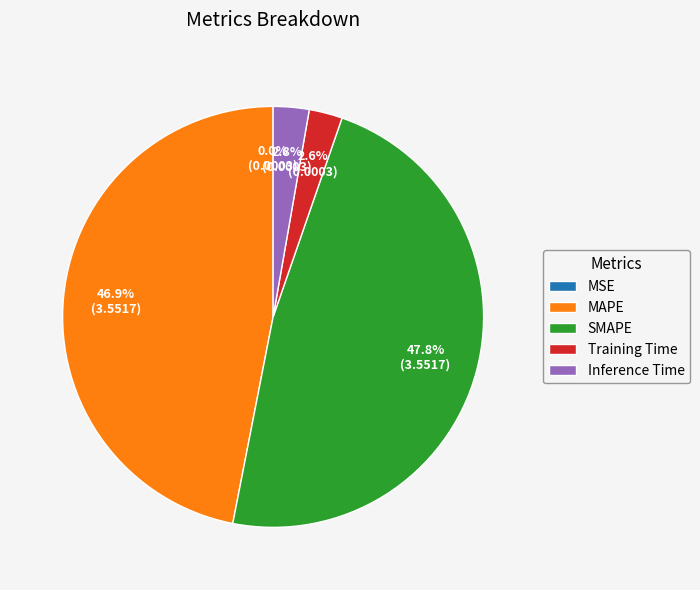

Between MAPE and SMAPE, which is larger?

SMAPE